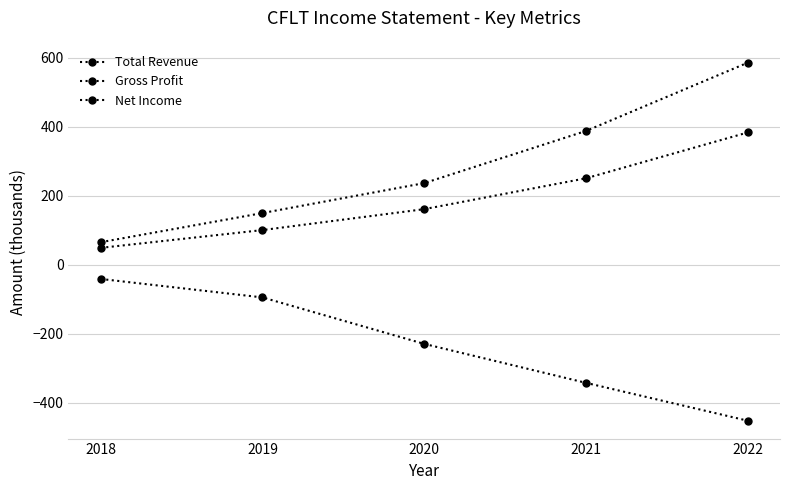

True or false: Total Revenue has a value of 101.1 at 2019.

False